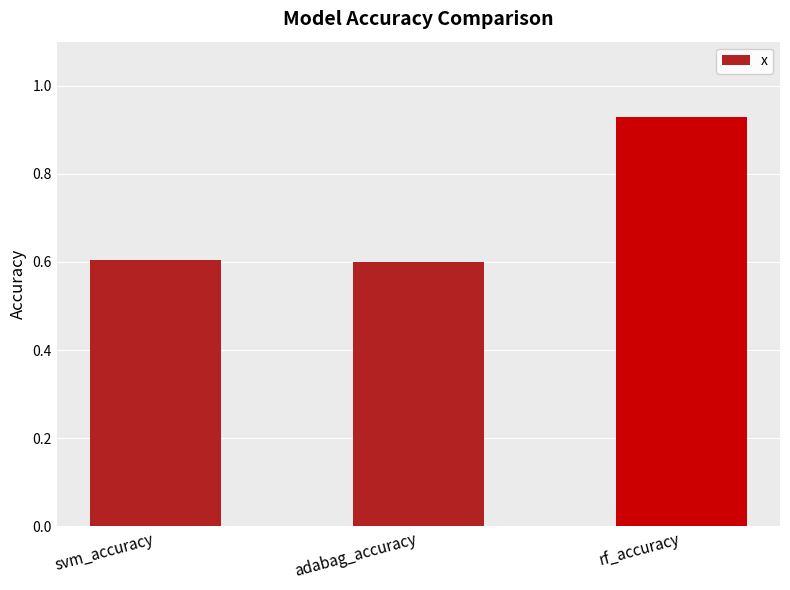

What position from the left is svm_accuracy?

1